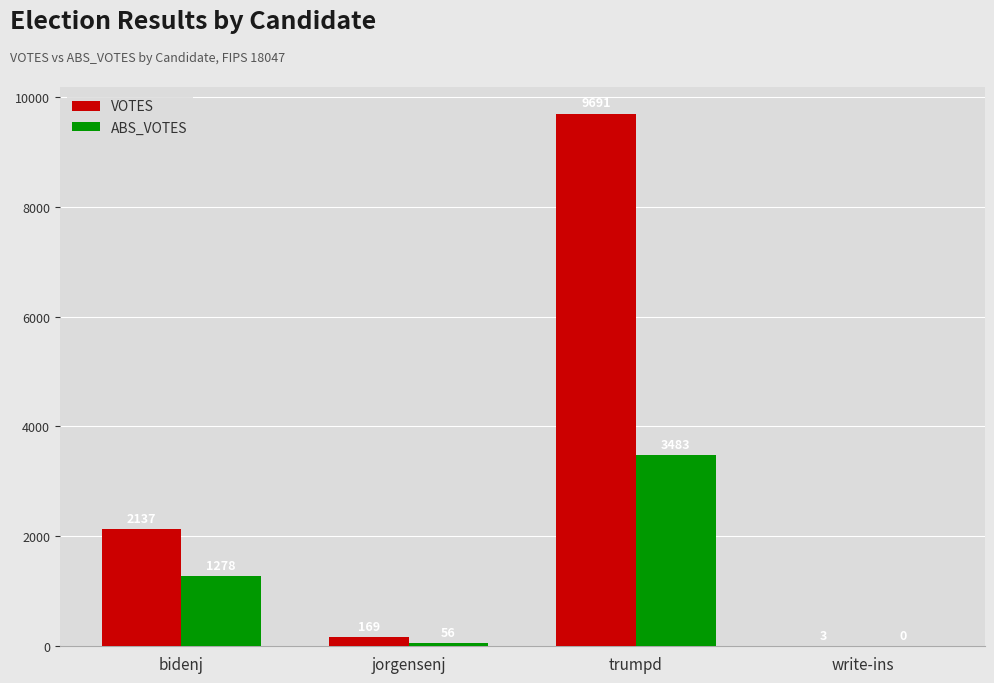

At which label is ABS_VOTES closest to 1741?

bidenj